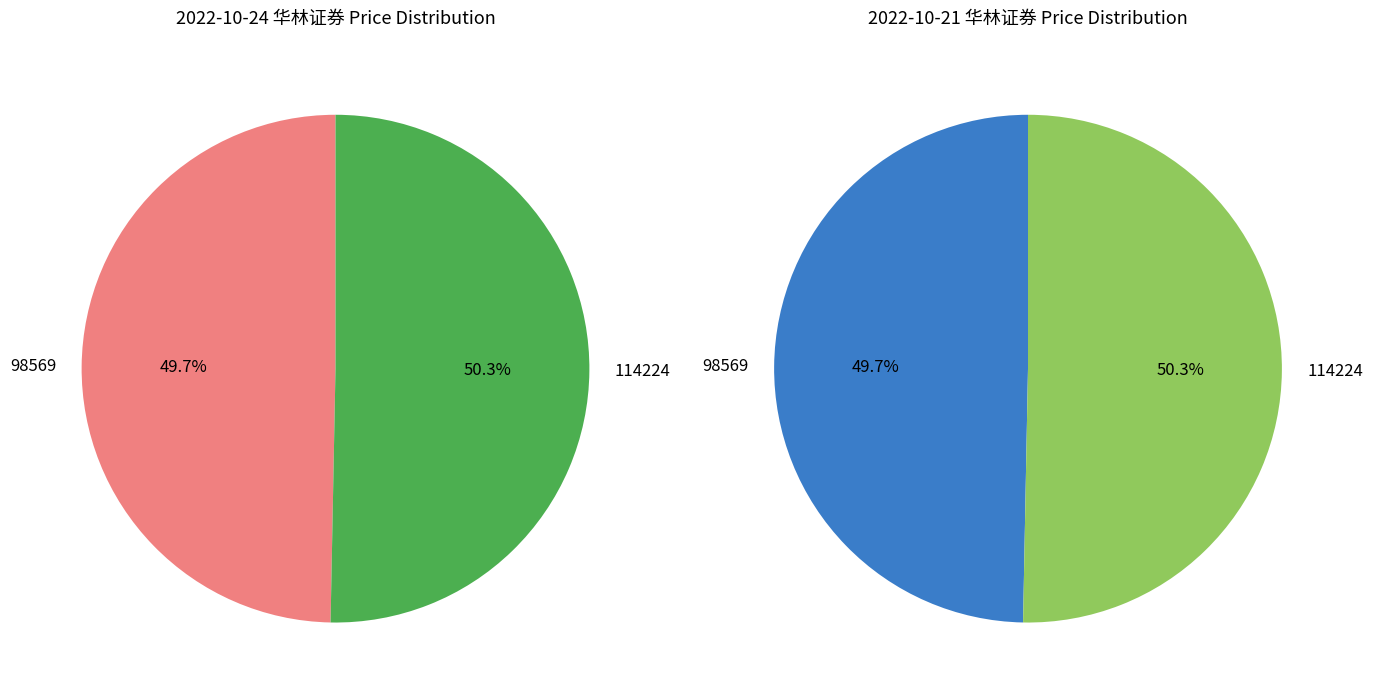

Does 114224 account for over 50% of the chart?

Yes